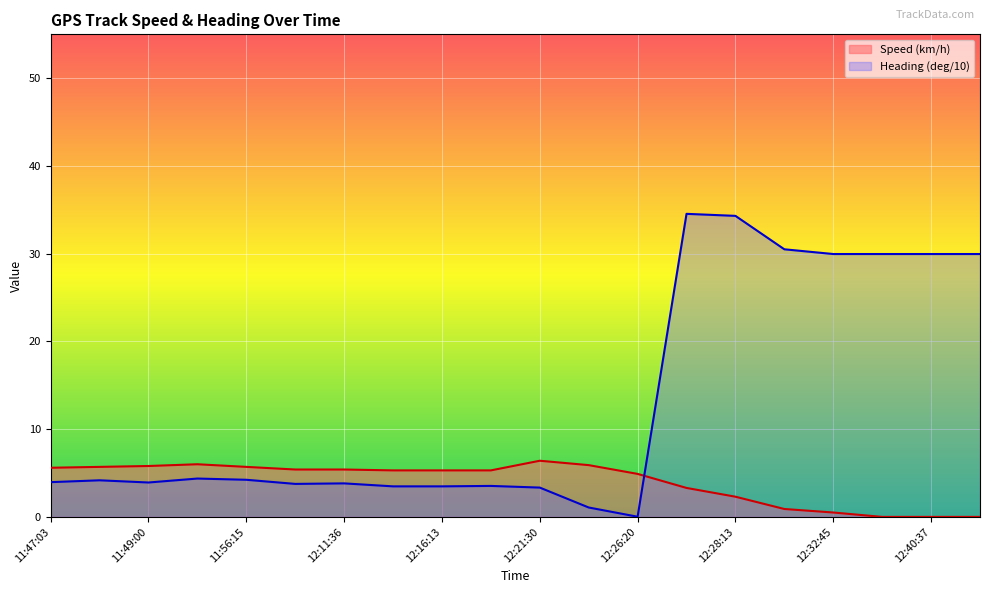

Reading left to right, list all the values displayed in this chart.

Speed (km/h): 11:47:03=5.6	11:47:51=5.7	11:49:00=5.8	11:52:07=6.0	11:56:15=5.7	12:11:04=5.4	12:11:36=5.4	12:14:21=5.3	12:16:13=5.3	12:19:11=5.3	12:21:30=6.4	12:25:24=5.9	12:26:20=4.9	12:27:15=3.3	12:28:13=2.3	12:31:54=0.9	12:32:45=0.5	12:38:23=0.0	12:40:37=0.0	12:43:52=0.0
Heading (deg/10): 11:47:03=4.0	11:47:51=4.2	11:49:00=3.9	11:52:07=4.4	11:56:15=4.2	12:11:04=3.8	12:11:36=3.8	12:14:21=3.5	12:16:13=3.5	12:19:11=3.5	12:21:30=3.3	12:25:24=1.1	12:26:20=0.0	12:27:15=34.5	12:28:13=34.3	12:31:54=30.5	12:32:45=30.0	12:38:23=30.0	12:40:37=30.0	12:43:52=30.0